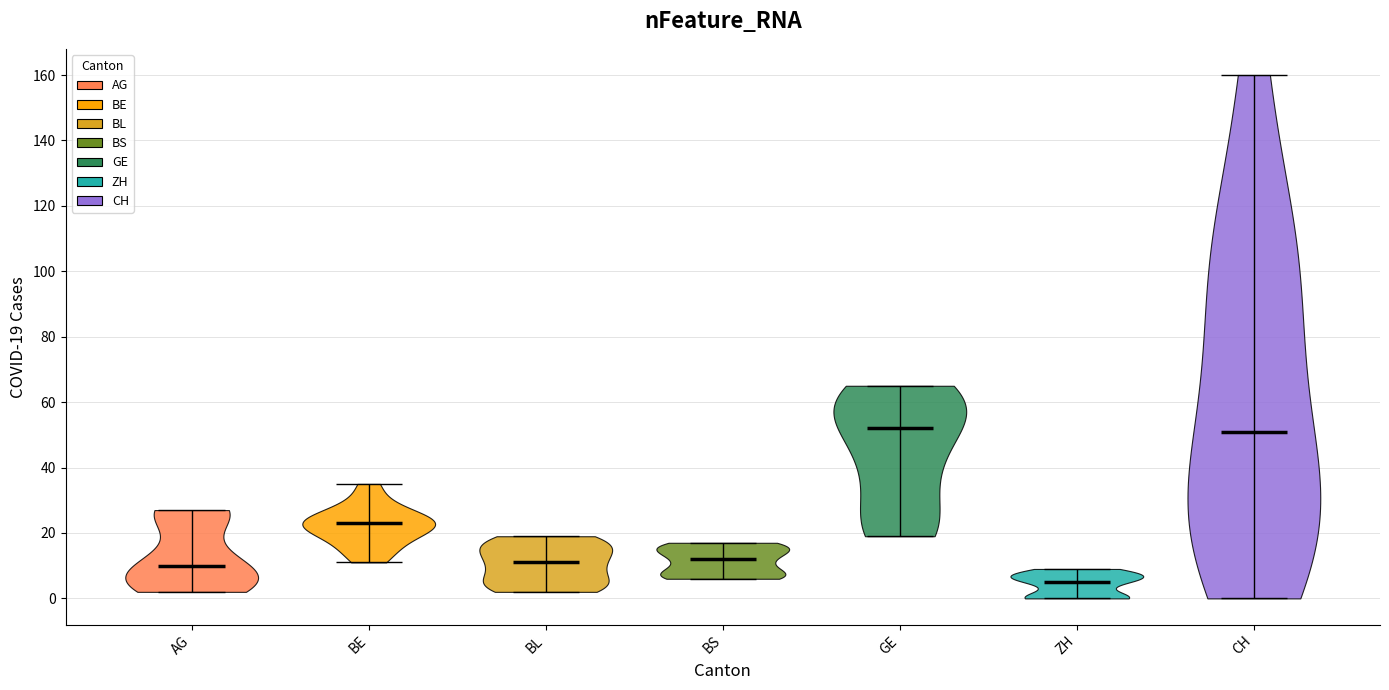

Reading left to right, read every violin against the y-axis: where its median line is, and the lowest and highest points it reaches. The values are not printed on the chart, so give them approximately, as read against the axis.

AG: median line 10, lowest point 2, highest point 28
BE: median line 24, lowest point 12, highest point 36
BL: median line 12, lowest point 2, highest point 20
BS: median line 12, lowest point 6, highest point 18
GE: median line 52, lowest point 20, highest point 66
ZH: median line 6, lowest point 0, highest point 10
CH: median line 52, lowest point 0, highest point 160